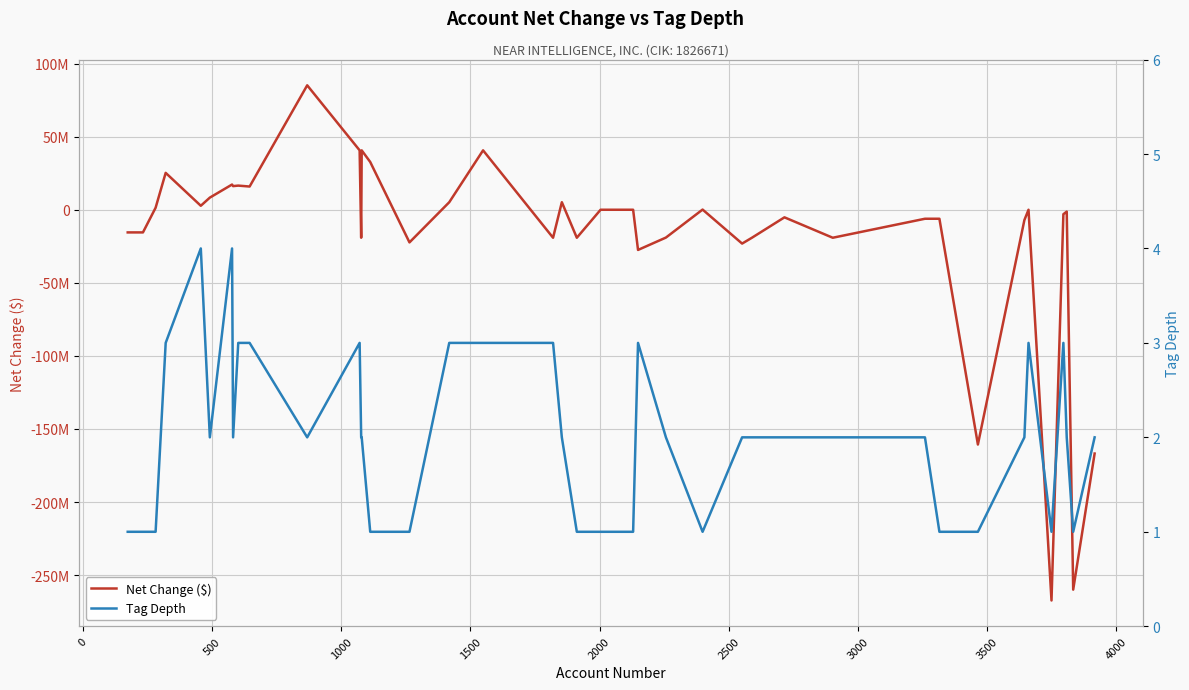

How many values in the Net Change ($) series exceed -1252317?

19